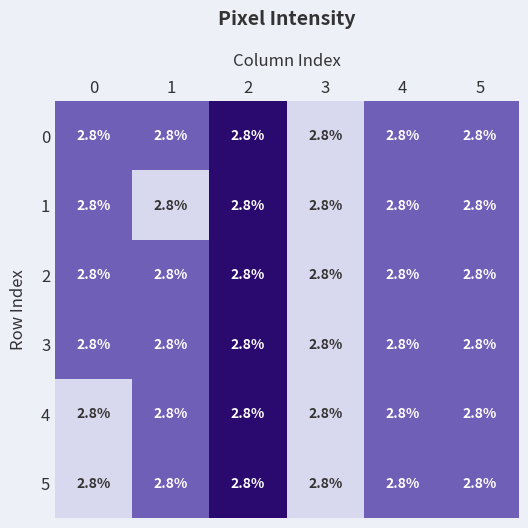

What is the average value of the 4 series?

2.8